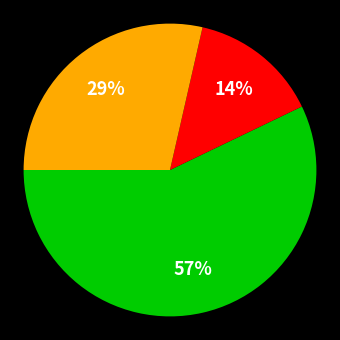

To the nearest percent, what is the average slice percentage?

33%